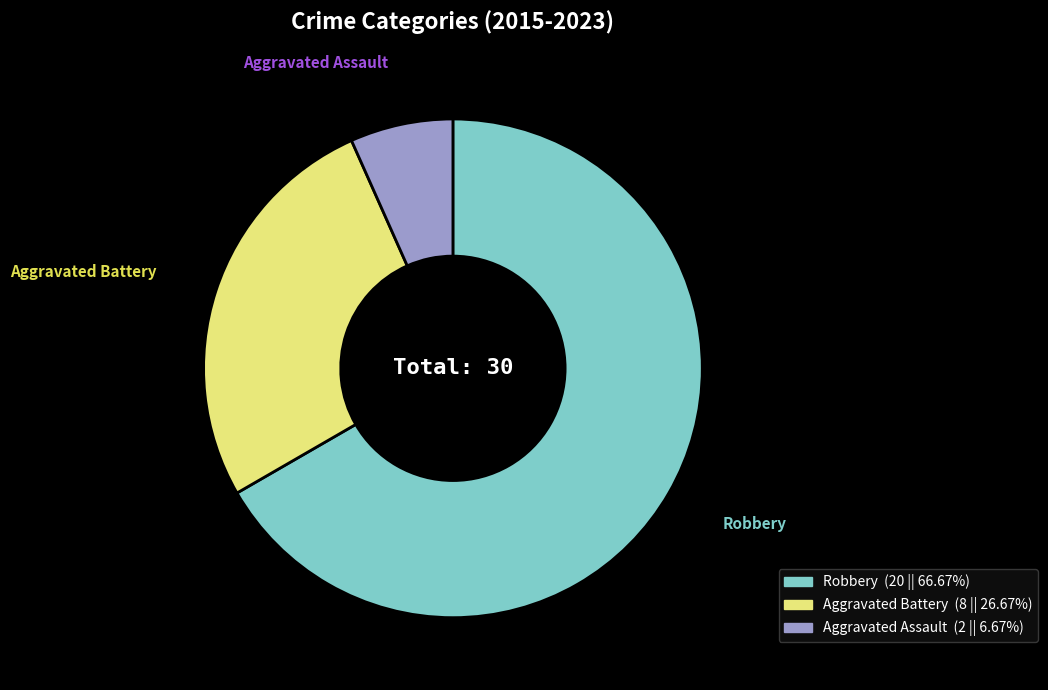

Rank the categories by value from lowest to highest.

Aggravated Assault, Aggravated Battery, Robbery